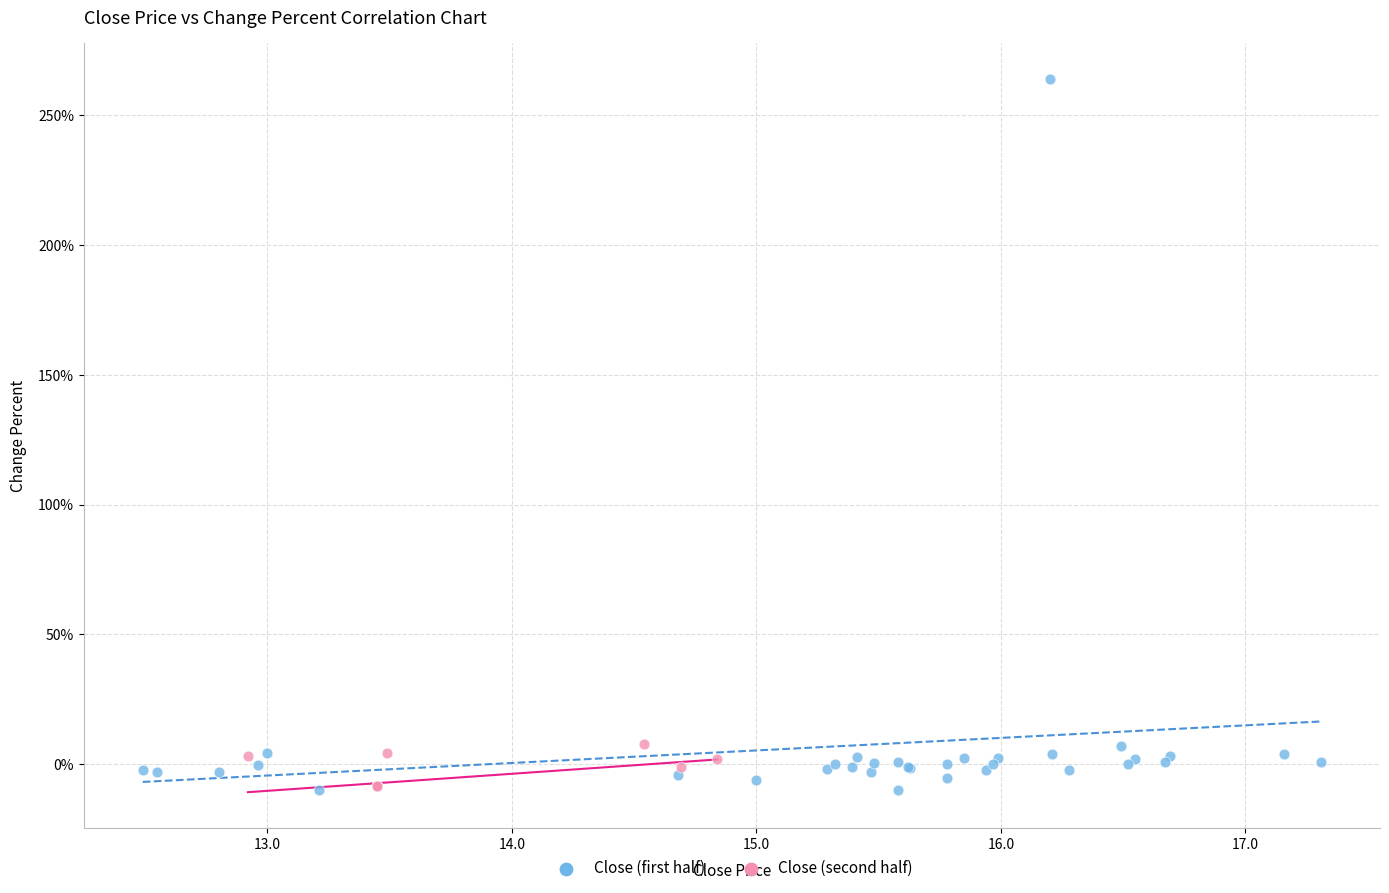

Which series contains the highest Y value?

Close (first half)